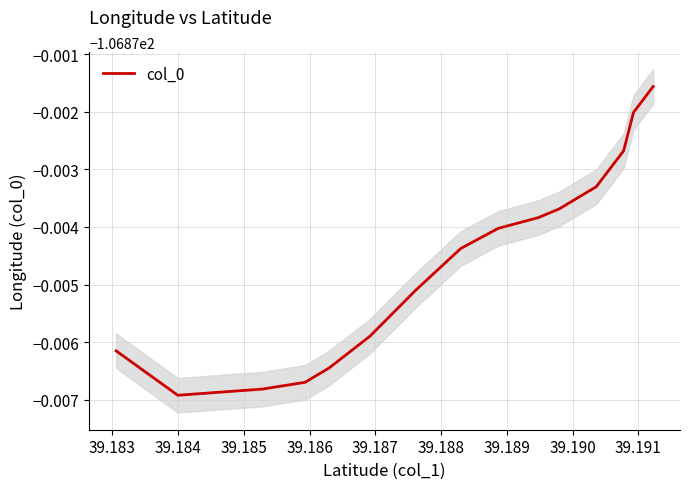

How many interior local valleys (lower than both neighbors) does the data have?

1